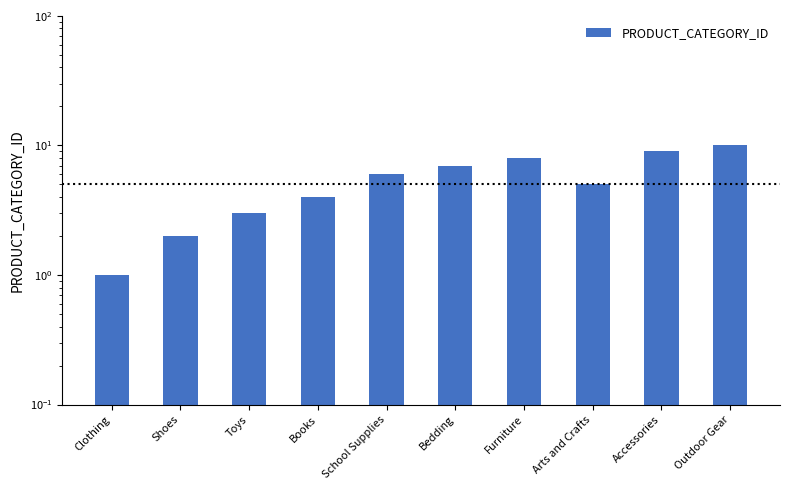

What is the change in value from Toys to School Supplies?

+3